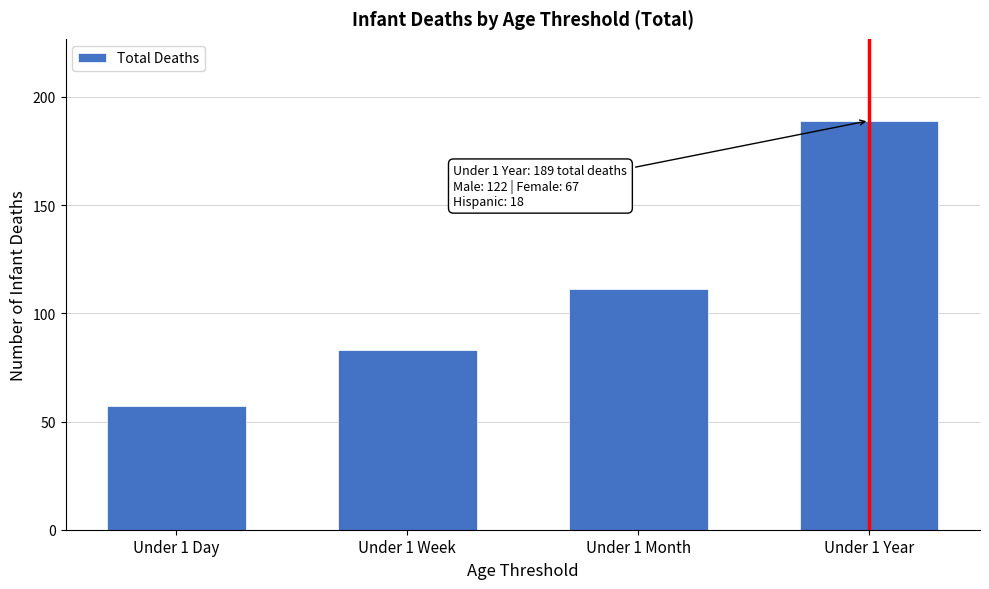

Reading right to left, list all the values displayed in this chart.

Under 1 Year=189	Under 1 Month=111	Under 1 Week=83	Under 1 Day=57